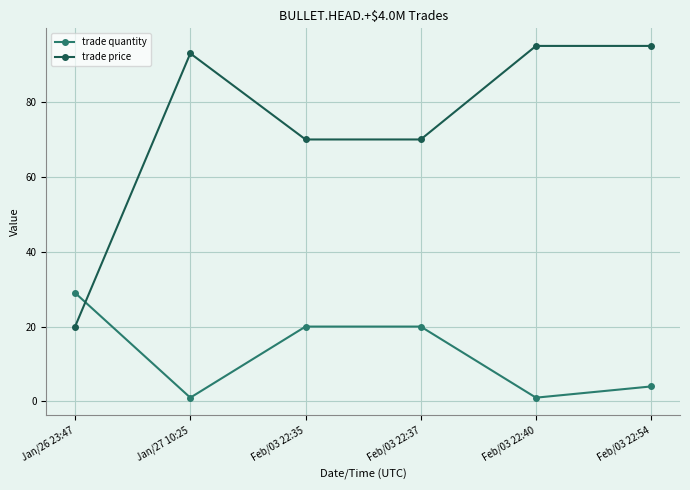

Which series changed the most between Jan/26 23:47 and Feb/03 22:37?

trade price